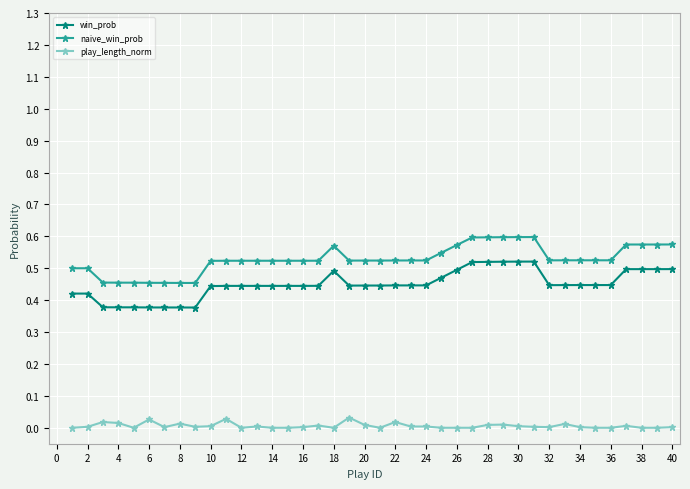

True or false: naive_win_prob and play_length_norm cross at least once.

False